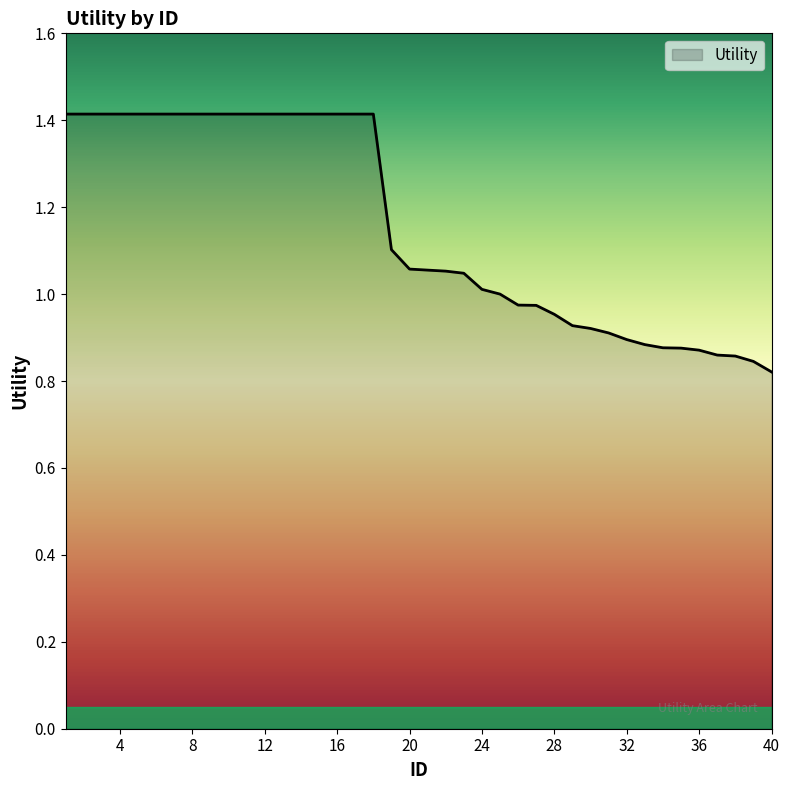

What is the maximum value shown in the chart?

1.4